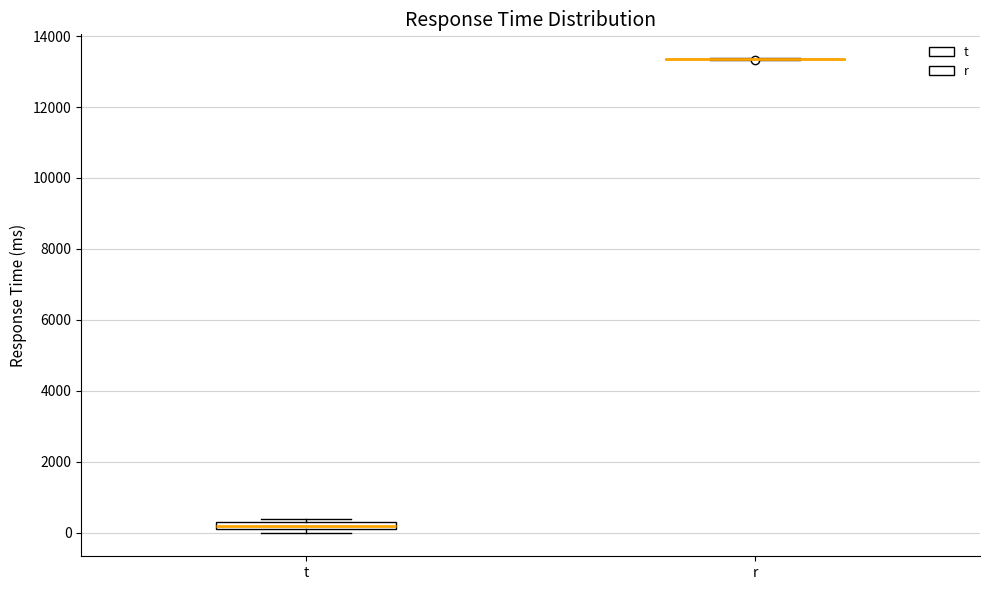

Where is the lower edge of the box for t on the y-axis? The values are not printed on the chart, so give them approximately, as read against the axis.

0